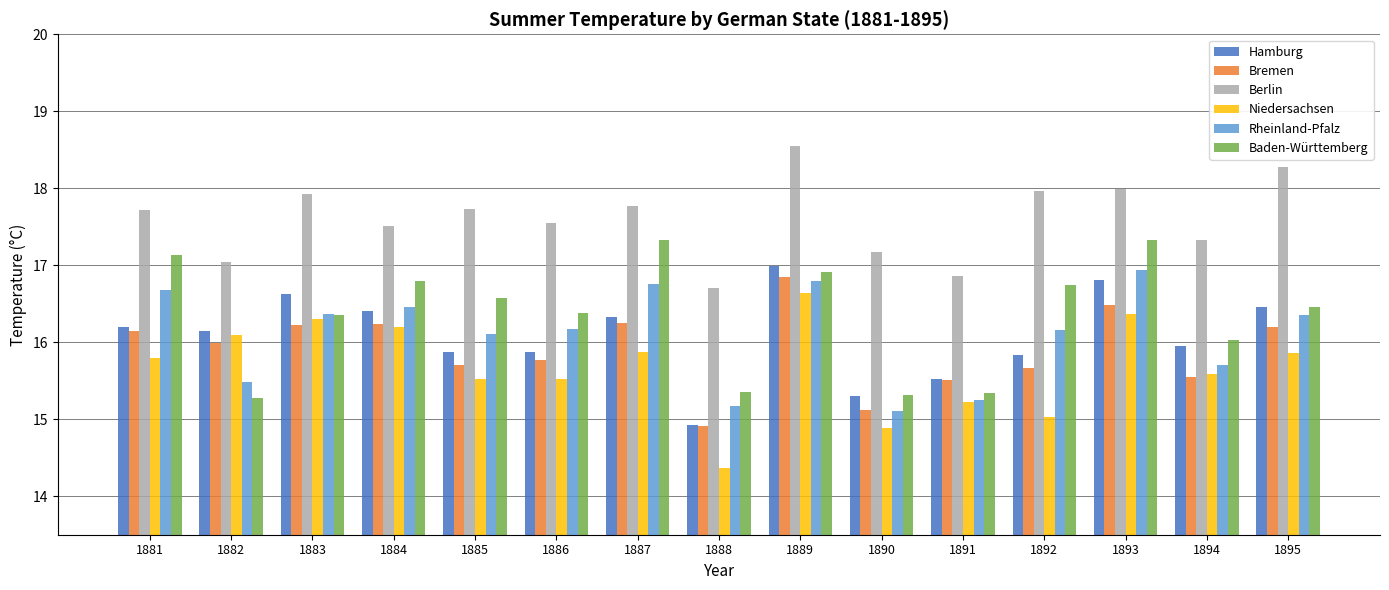

Which series has the widest spread of values?

Niedersachsen